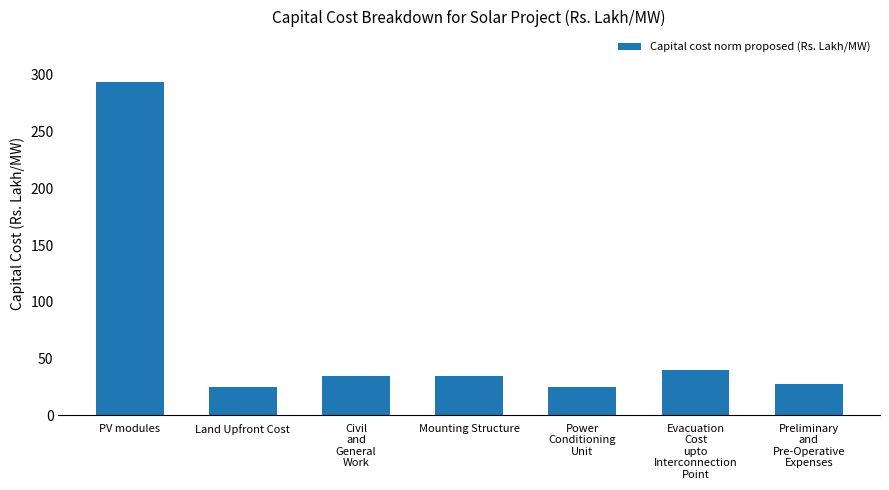

True or false: the data shows 25.0 at Power
Conditioning
Unit.

True